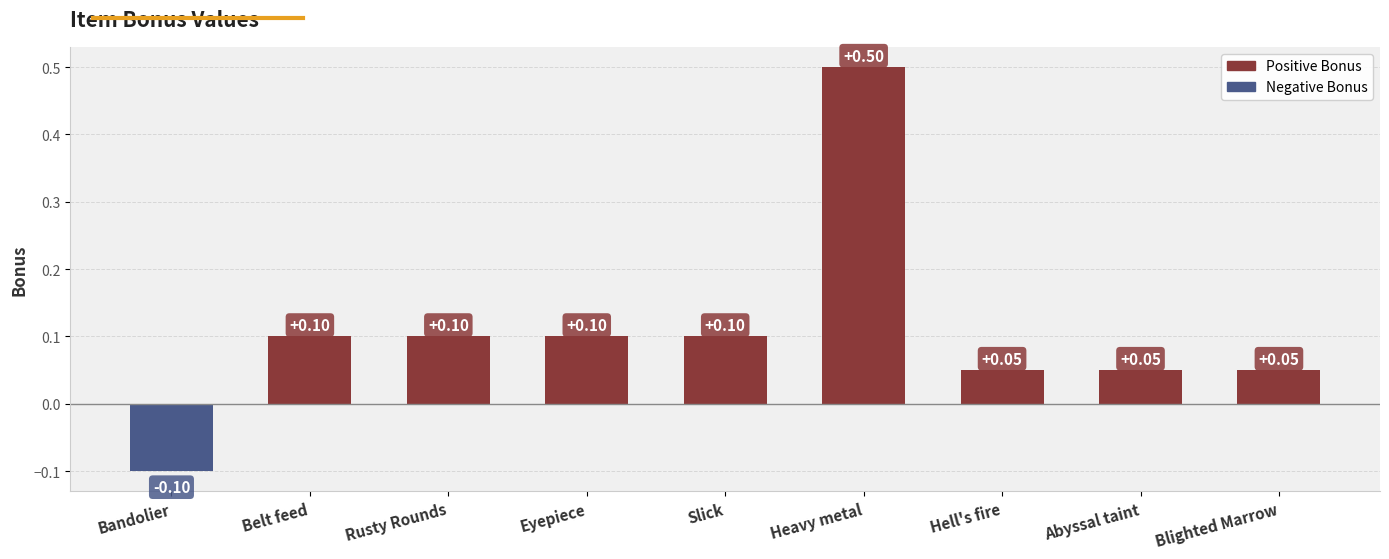

What is the label of the 2nd bar from the right?

Abyssal taint